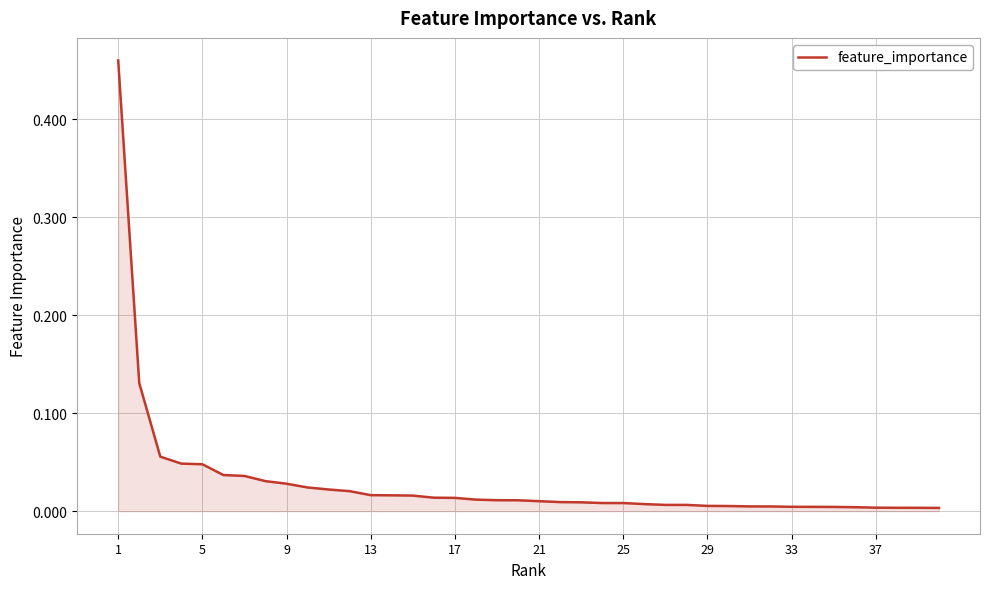

What is the maximum value shown in the chart?

0.5